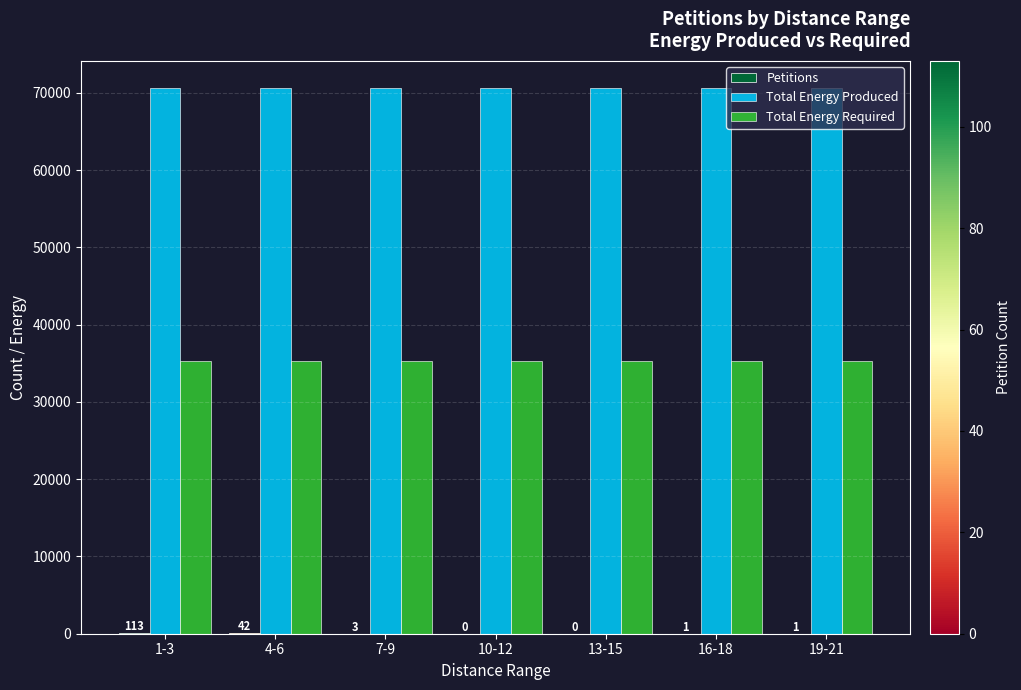

Is the value of Total Energy Required at 19-21 greater than the value of Total Energy Produced at 7-9?

No